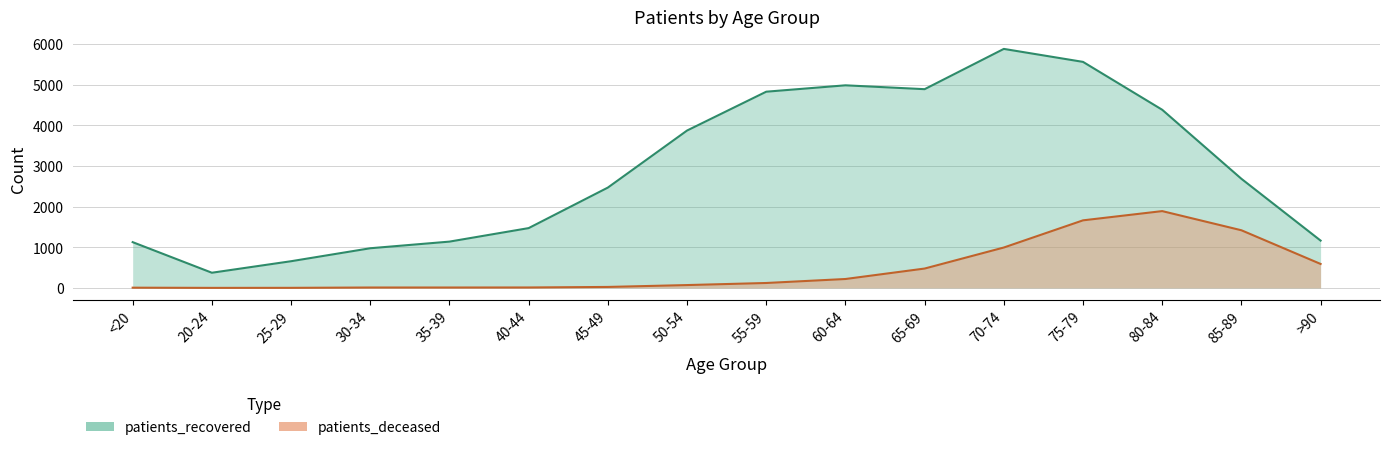

The patients_deceased series shows 18 at 30-34. True or false?

False